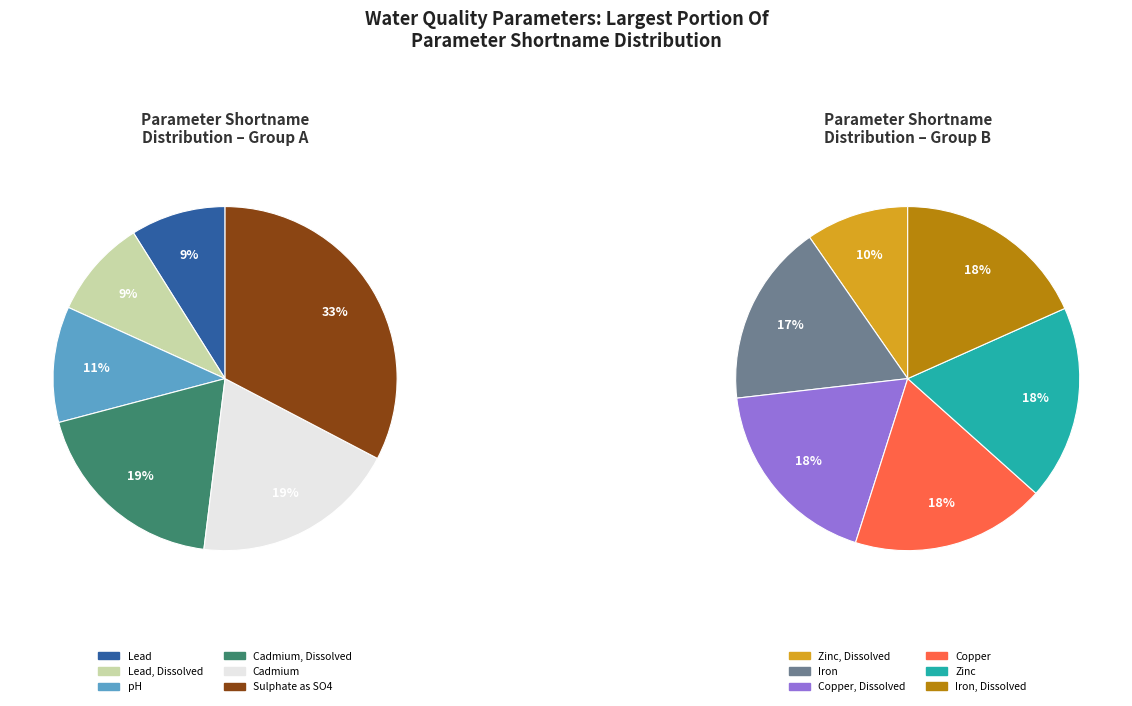

Is Iron the majority of the pie?

No